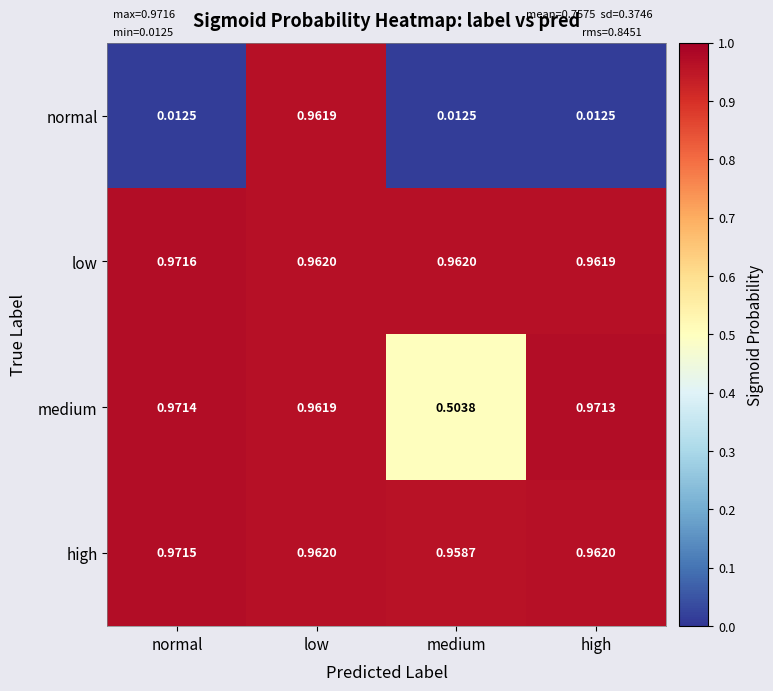

Rank the series at normal from highest to lowest value.

low, high, medium, normal